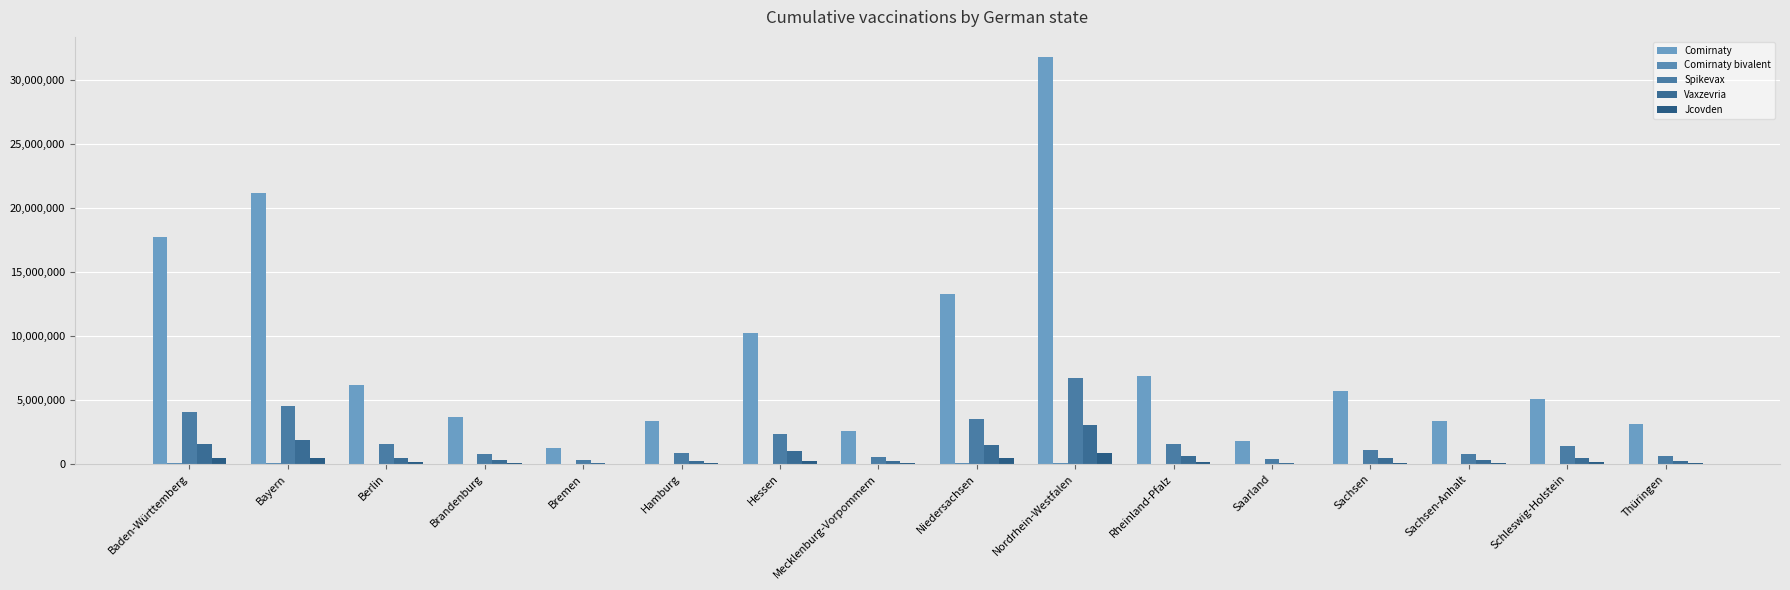

What is the lowest value of the Comirnaty bivalent series?

3312